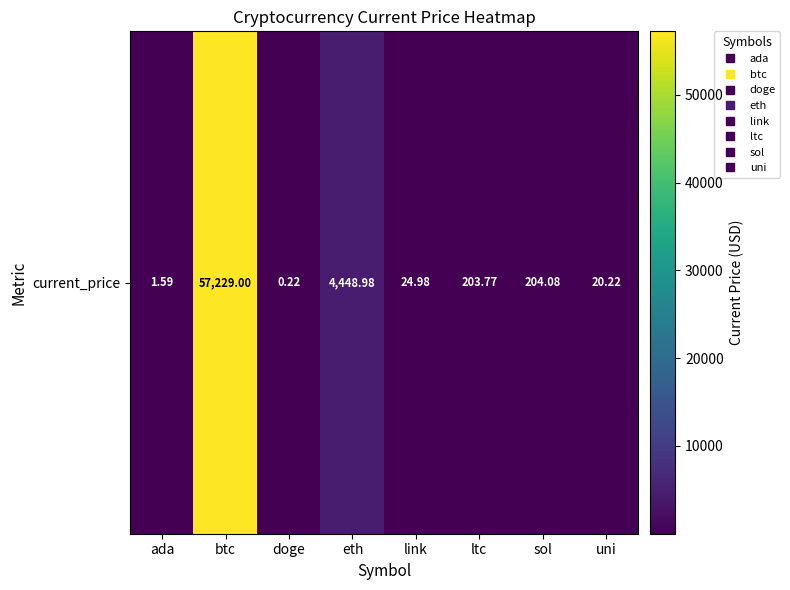

Is it true that the value at uni is 20.2?

True